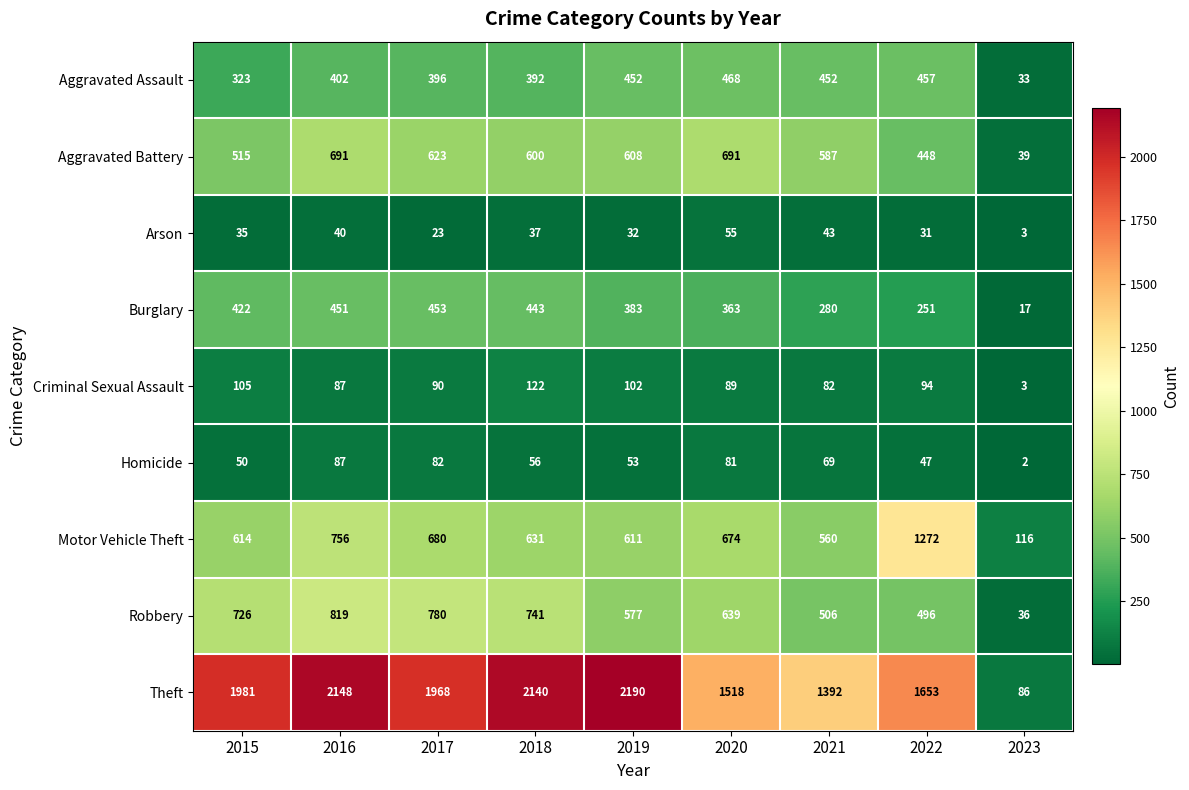

Between 2016 and 2019, which series saw the biggest shift?

Robbery